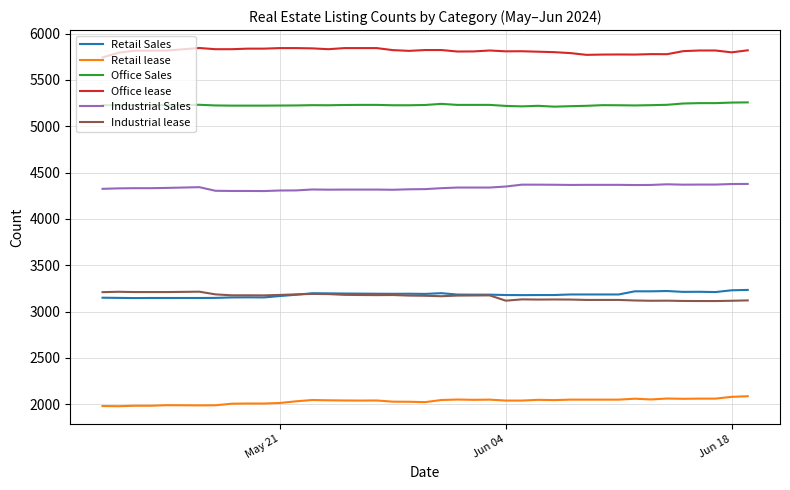

What are all the series names shown in the legend?

Retail Sales, Retail lease, Office Sales, Office lease, Industrial Sales, Industrial lease